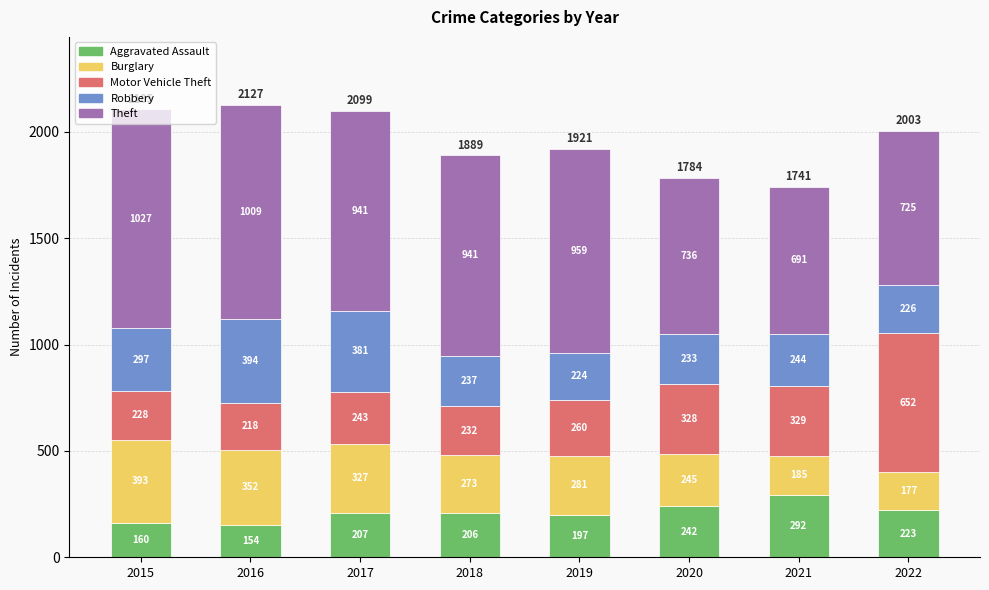

What is the total value across all series at 2016?

2127